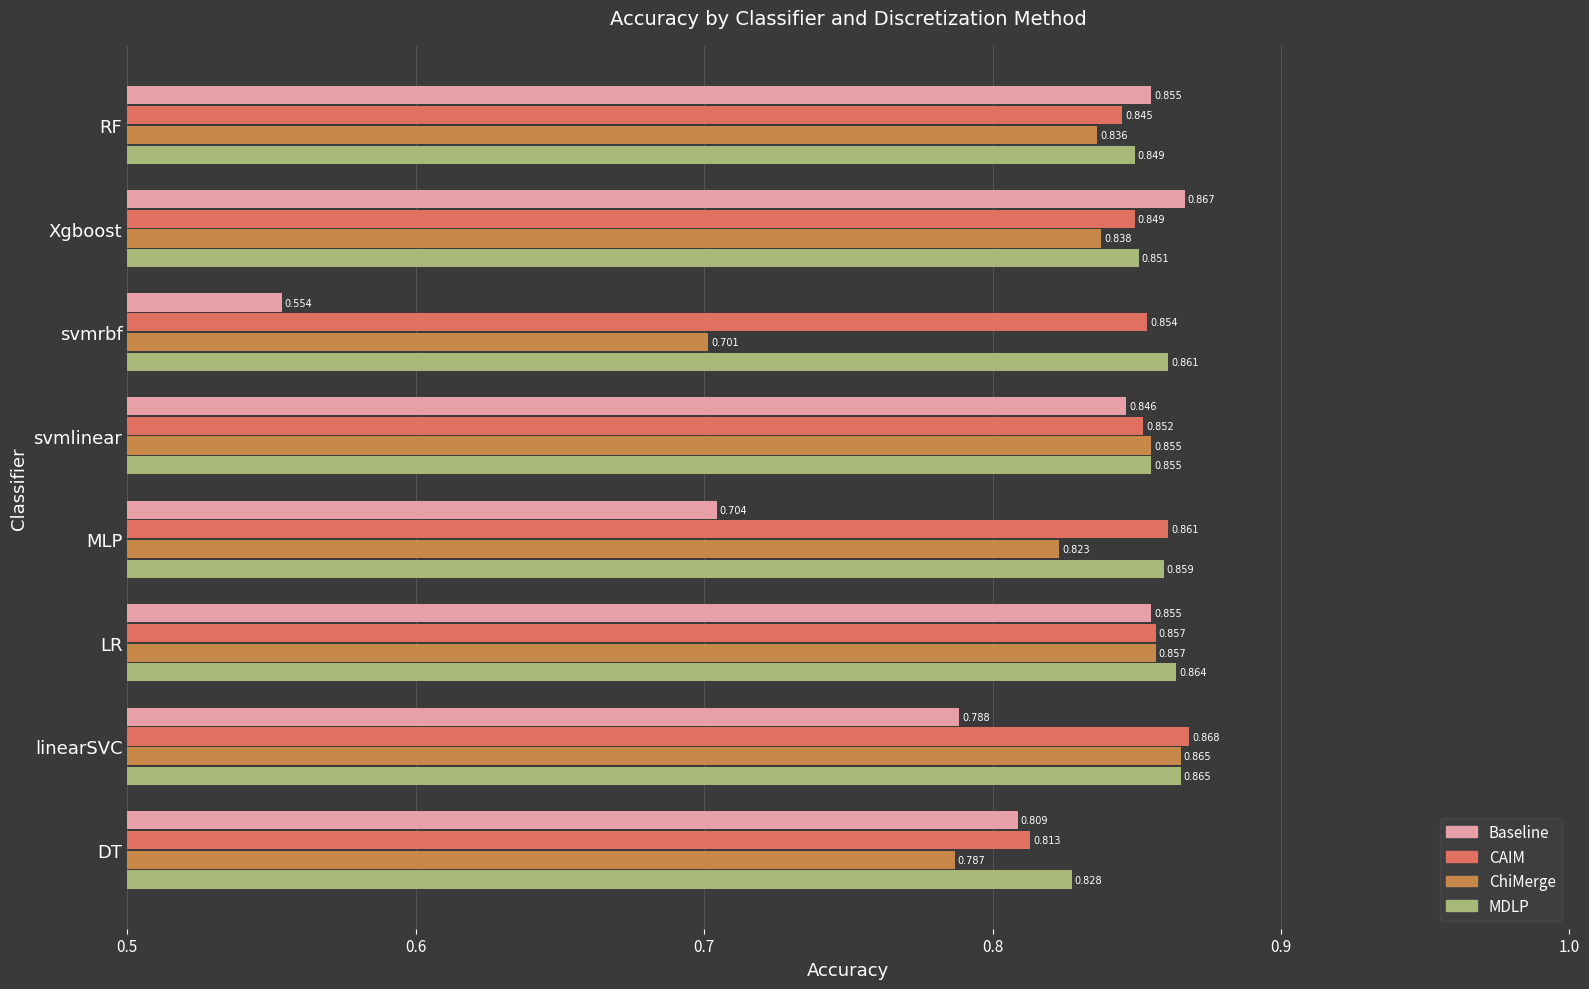

What are all the series names shown in the legend?

Baseline, CAIM, ChiMerge, MDLP